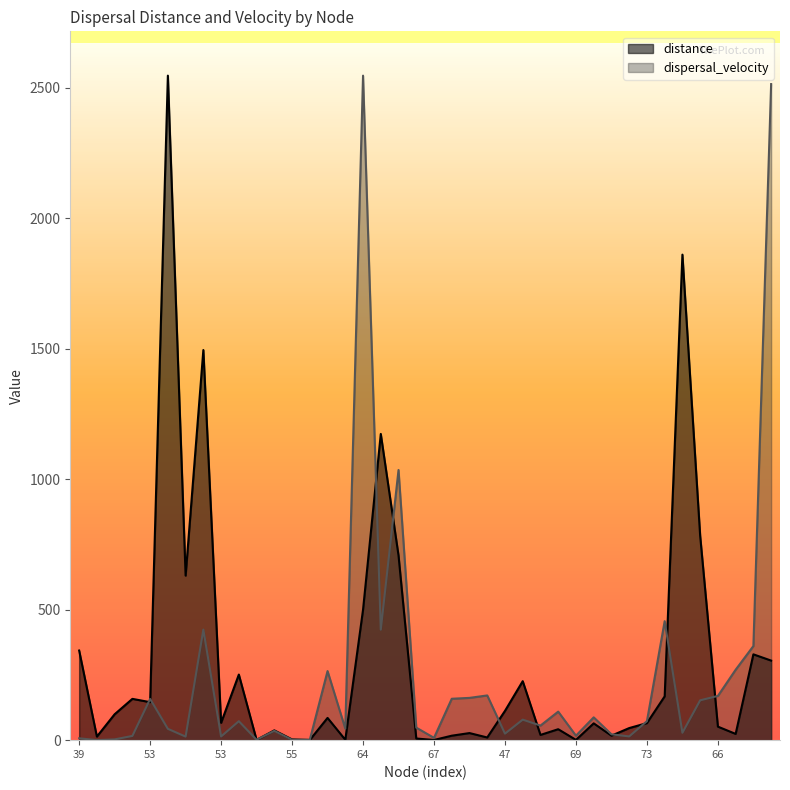

Which category has the highest value in the dispersal_velocity series?

64